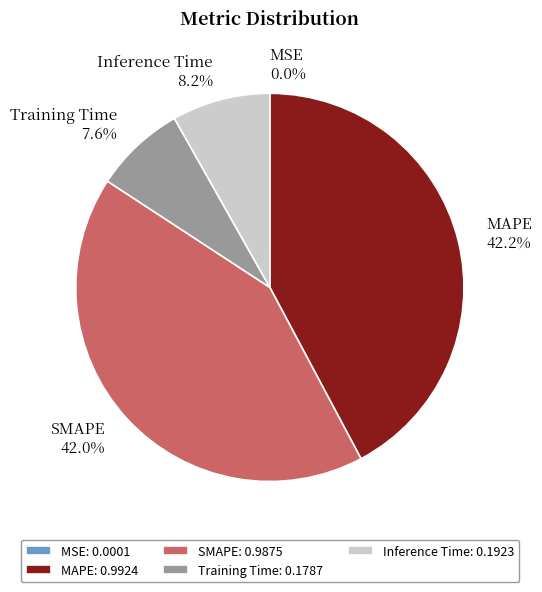

Does Inference Time account for over 50% of the chart?

No